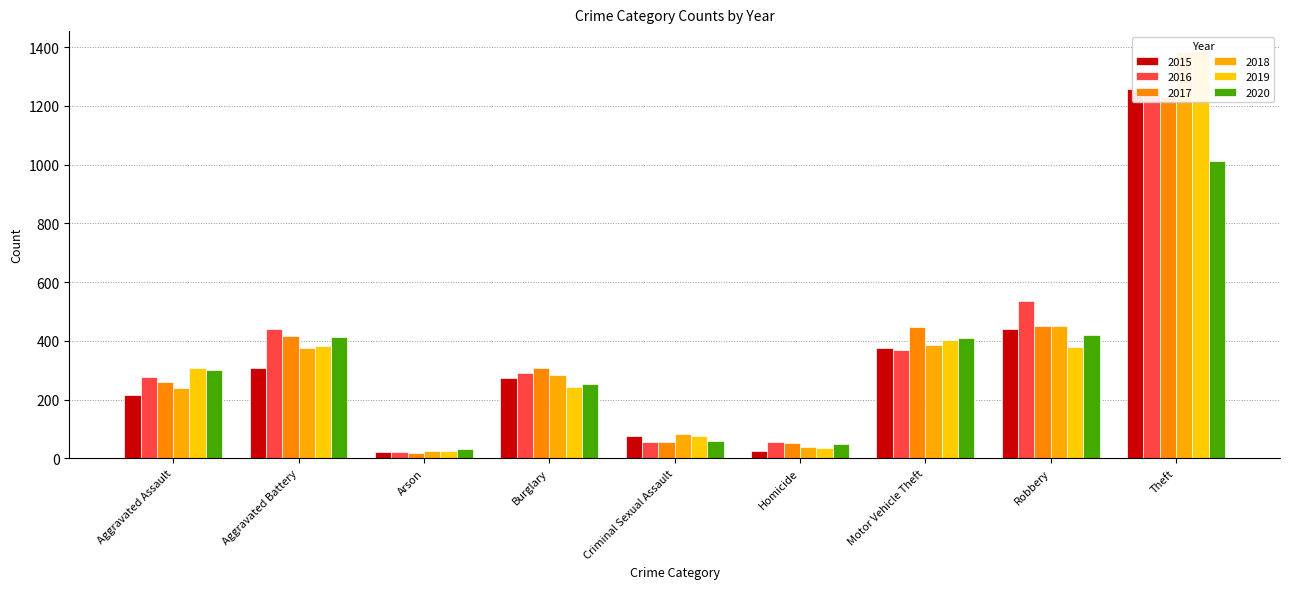

How many data points in 2018 are less than 283?

4